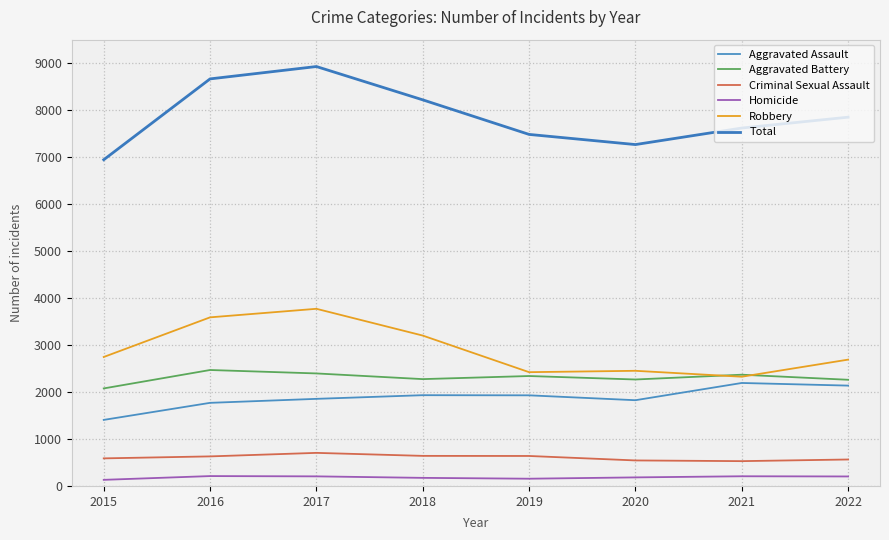

At which category does Aggravated Battery reach its first local peak?

2016